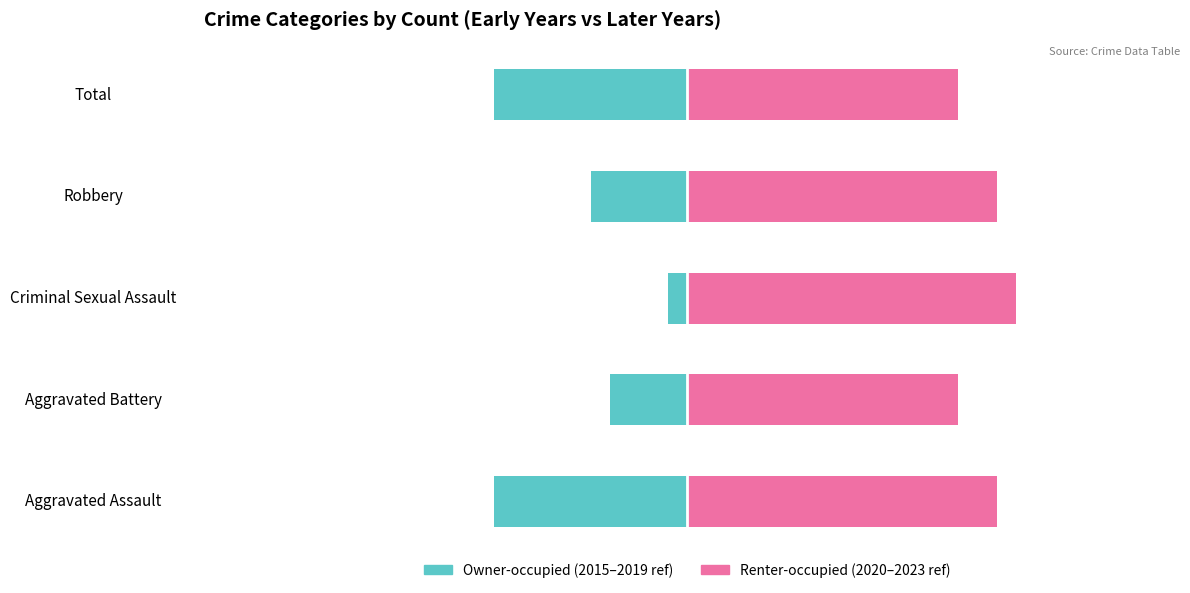

What is the difference between the second highest and second lowest values in the Renter-occupied series?

2